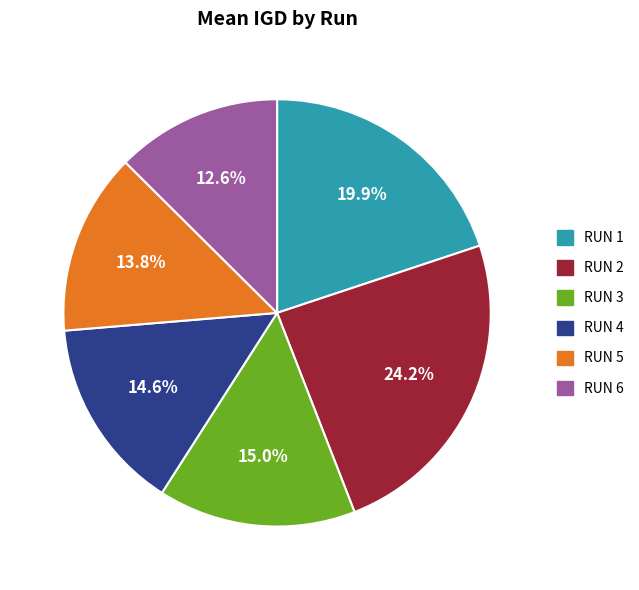

What is the total percentage of RUN 5 and RUN 4?

28.4%